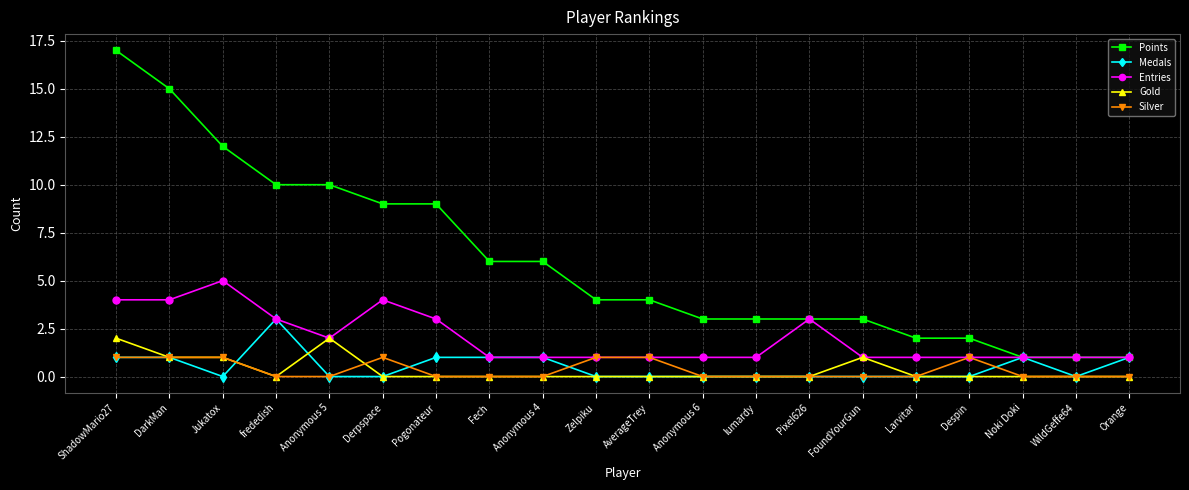

True or false: Points and Gold intersect in this chart.

False